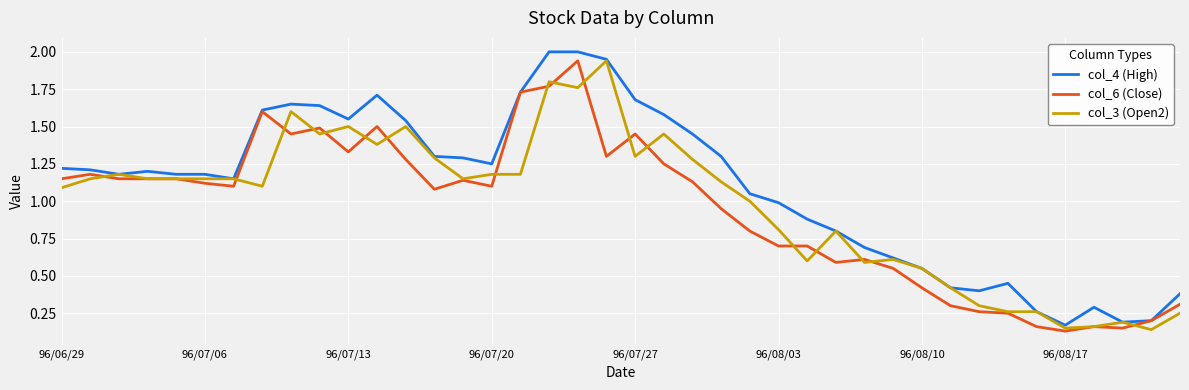

How many lines are shown in the chart?

3